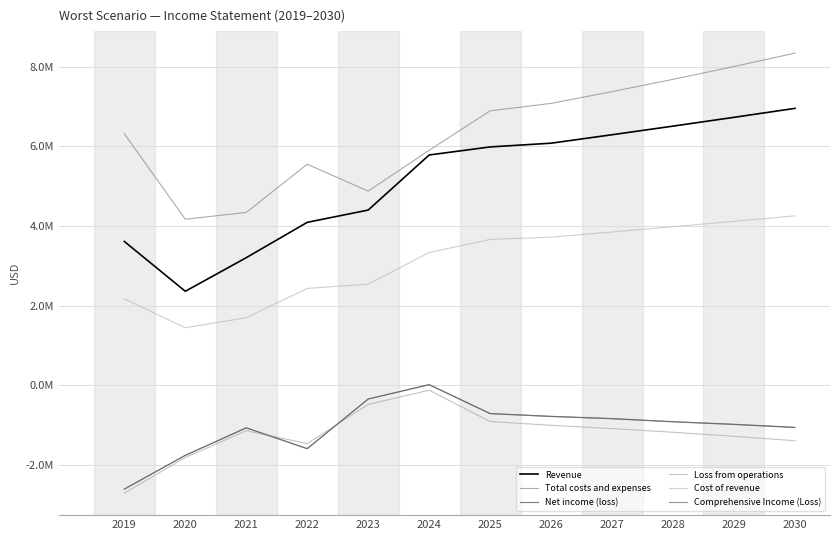

What is the difference between the maximum and second lowest values in the Revenue series?

3747954.4